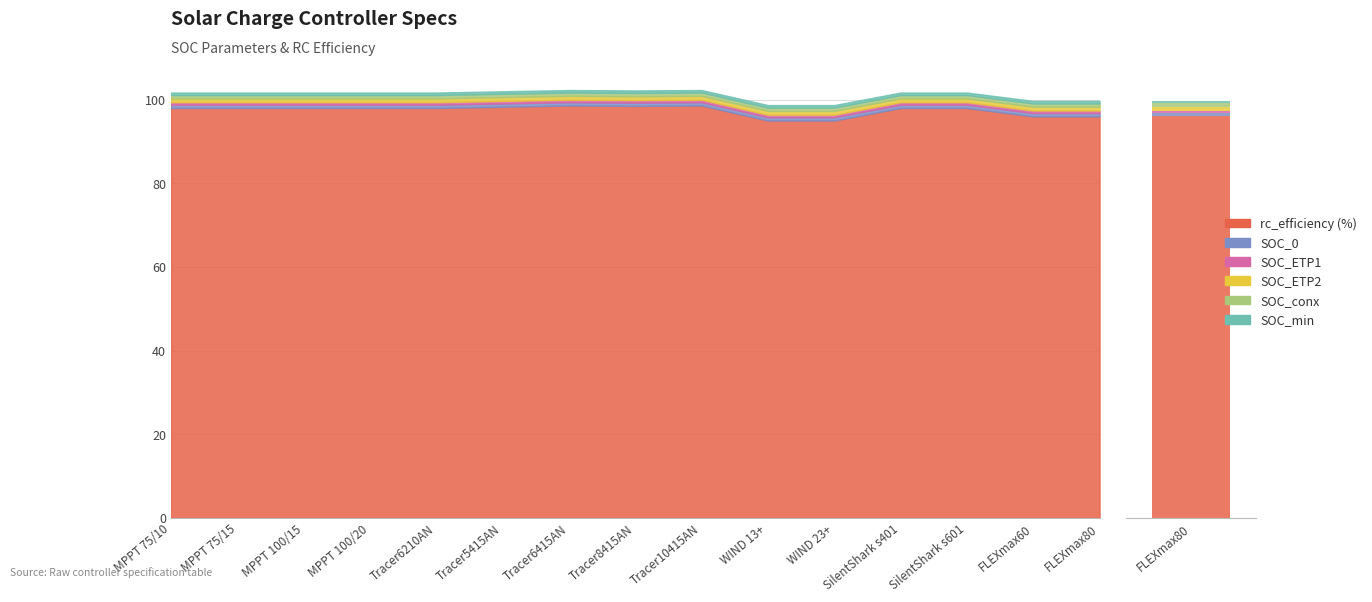

What is the maximum value shown in the chart?

98.6